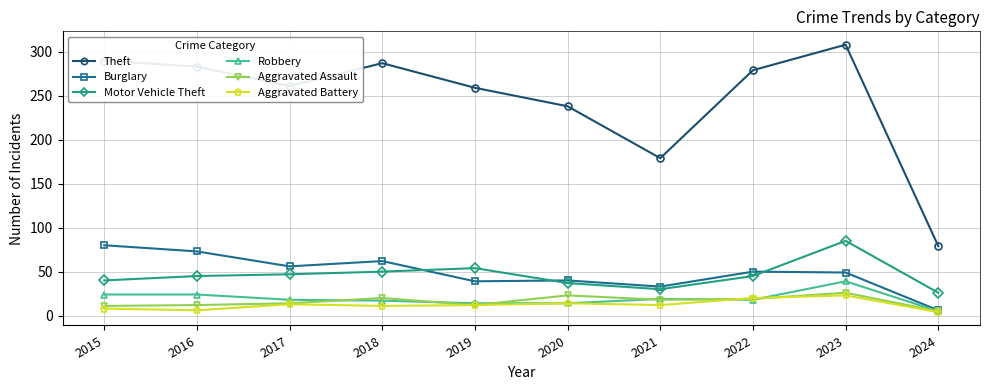

What is the difference between the Theft values at 2019 and 2024?

180